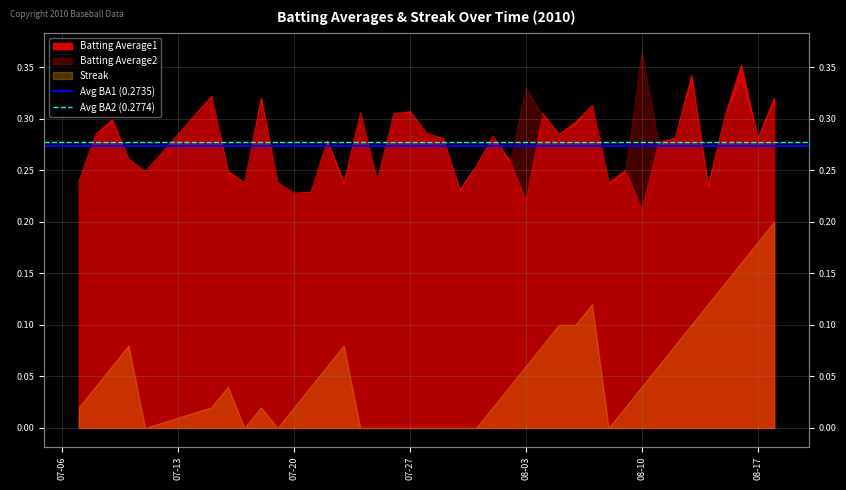

The value of Avg BA1 (0.2735) at 07-06 is 0.3. True or false?

True